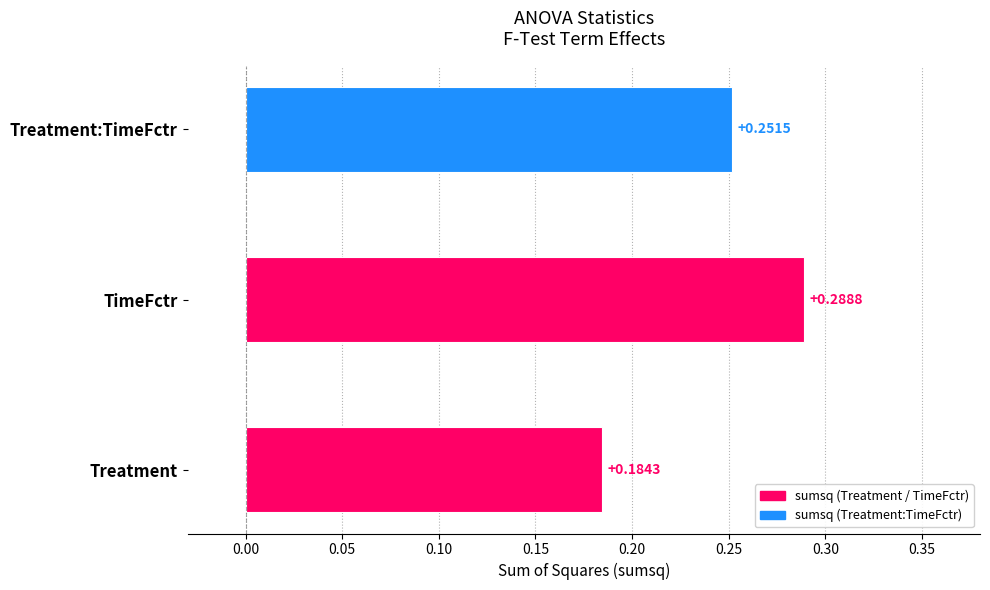

Rank the categories by value from lowest to highest.

Treatment, Treatment:TimeFctr, TimeFctr